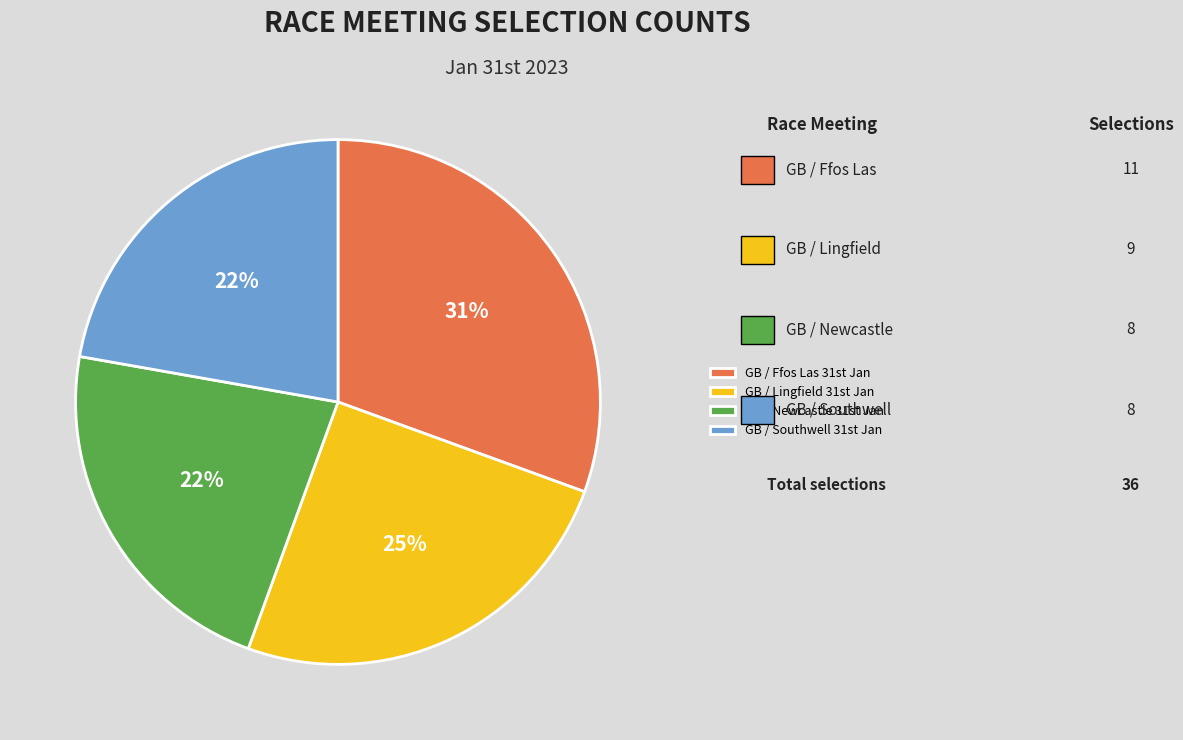

Which category has the biggest portion of the pie?

GB / Ffos Las 31st Jan